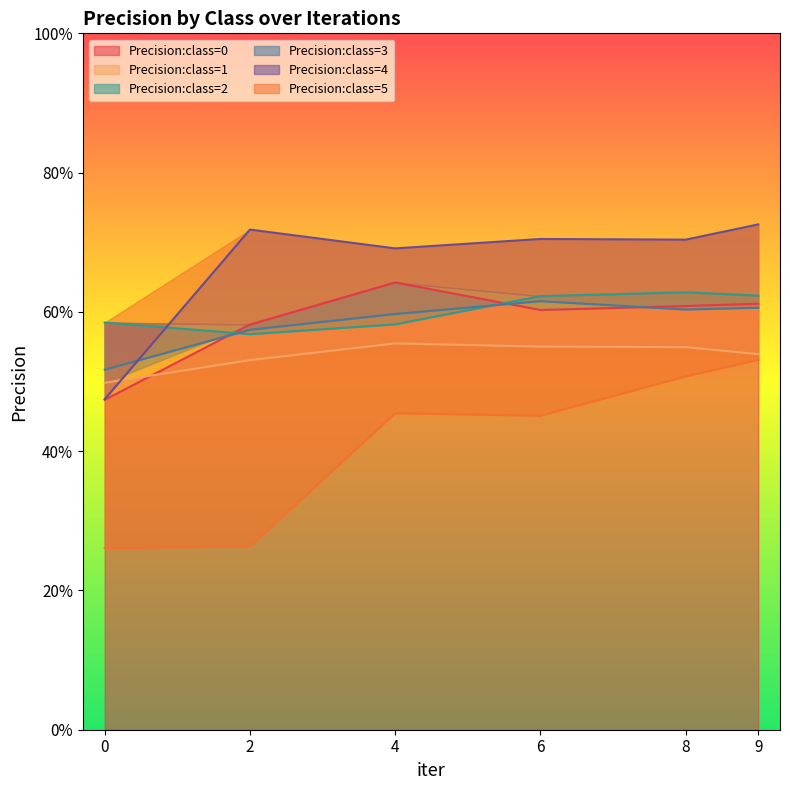

What value does the Precision:class=5 series have at 6?

0.5